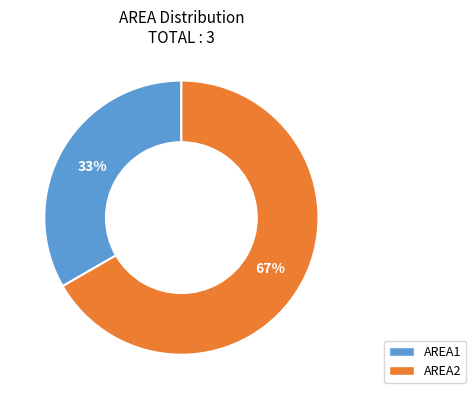

What percentage is the AREA1 slice, to the nearest percent?

33%